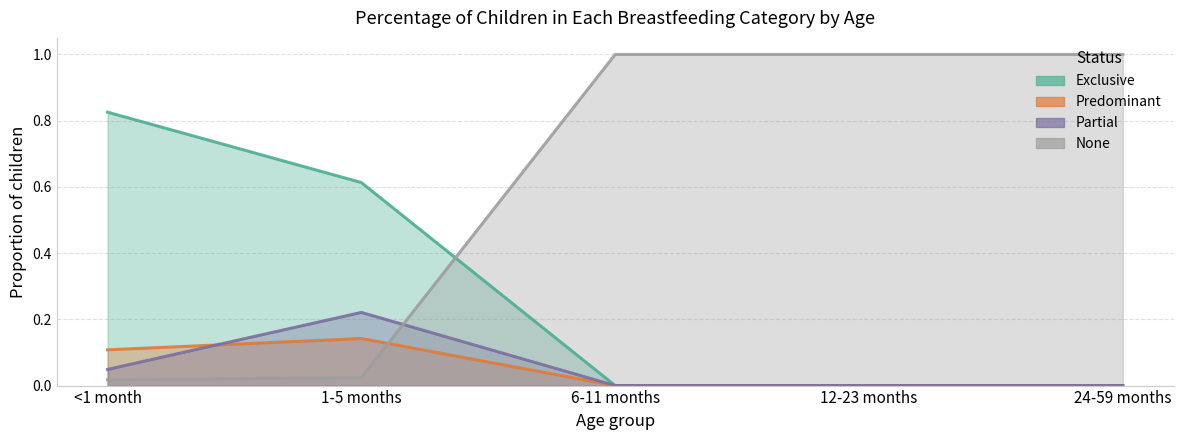

The Exclusive series shows 0.0 at 6-11 months. True or false?

True